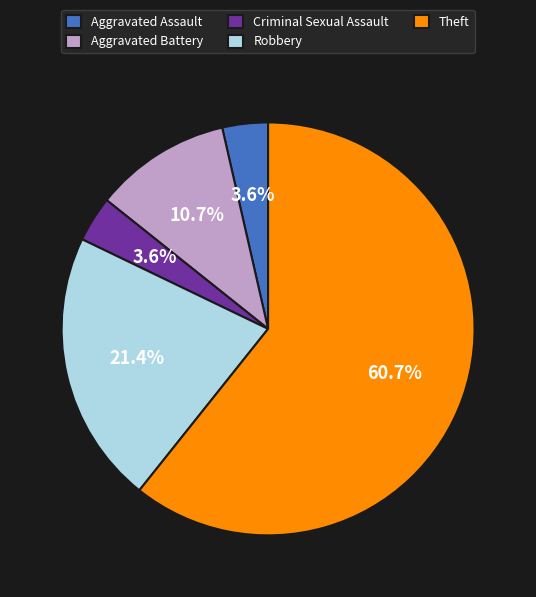

How many segments does this pie chart have?

5